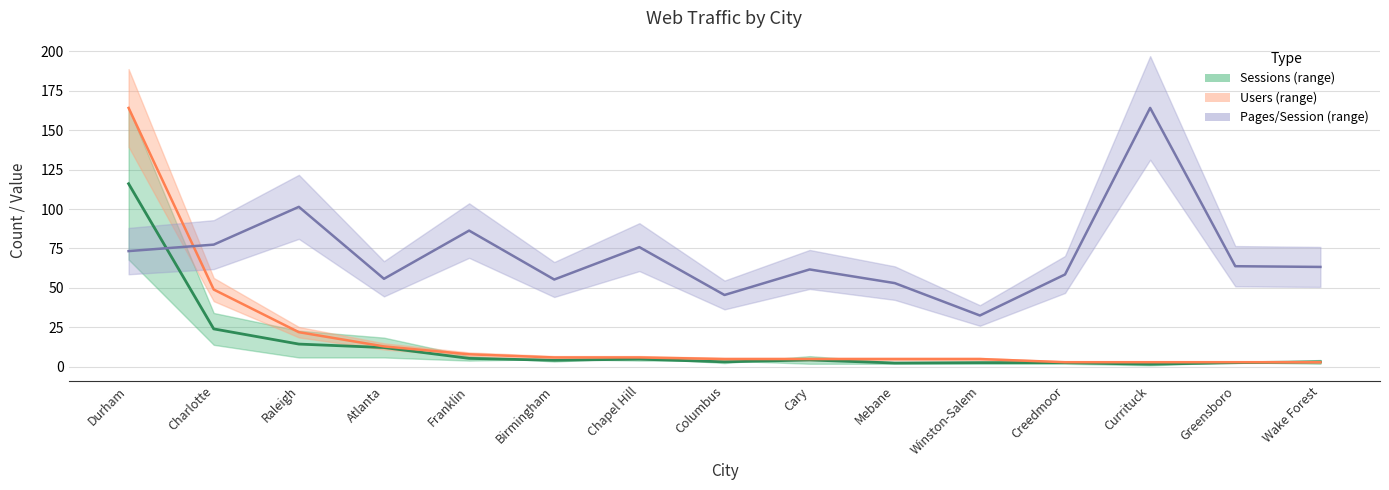

What is the spread (max minus min) of values at Raleigh?

86.9